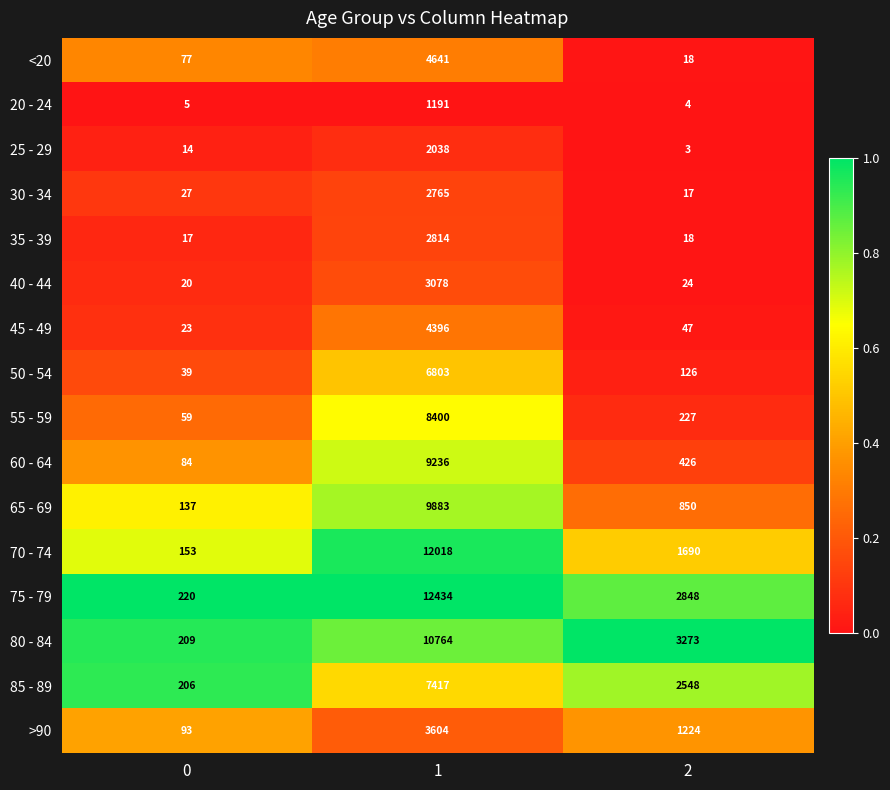

What is the difference between the maximum and minimum values in the 20 - 24 series?

1187